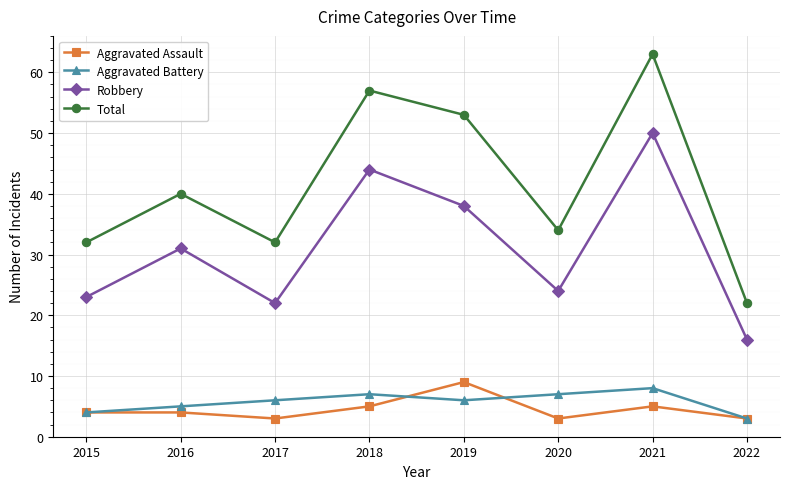

What is the value of the Robbery point at the 3rd from the left?

22